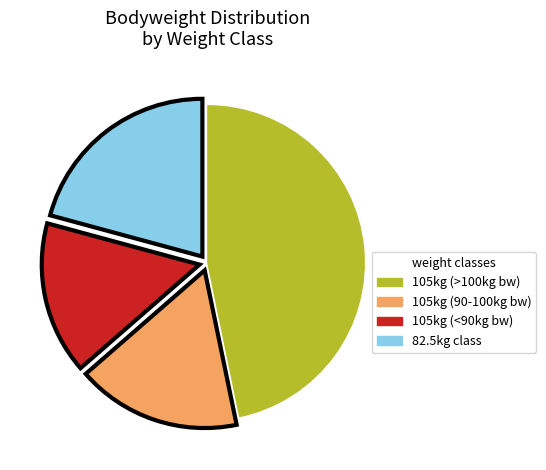

Does any single category account for the majority?

No